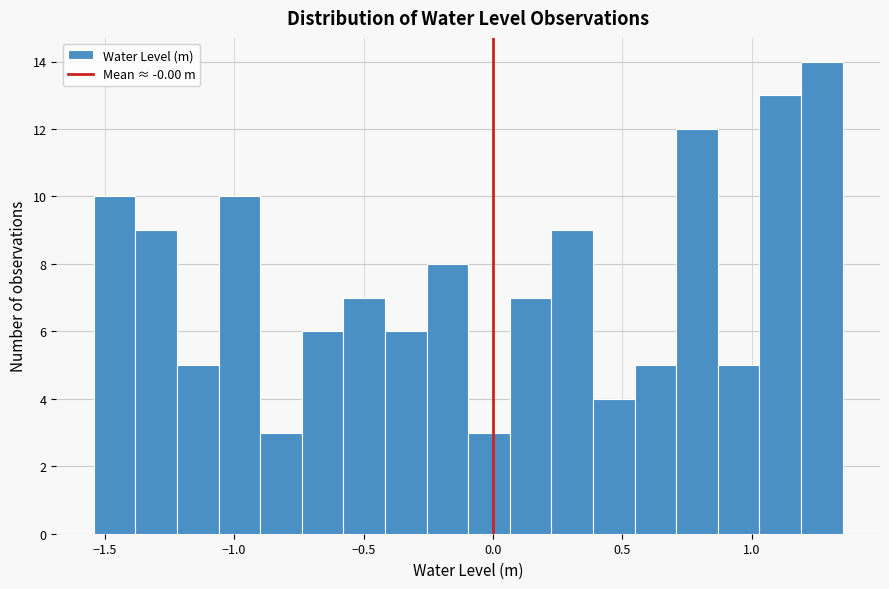

Around what value on the x-axis is the tallest bar? Give the approximate position of its centre, as read against the axis.

1.25